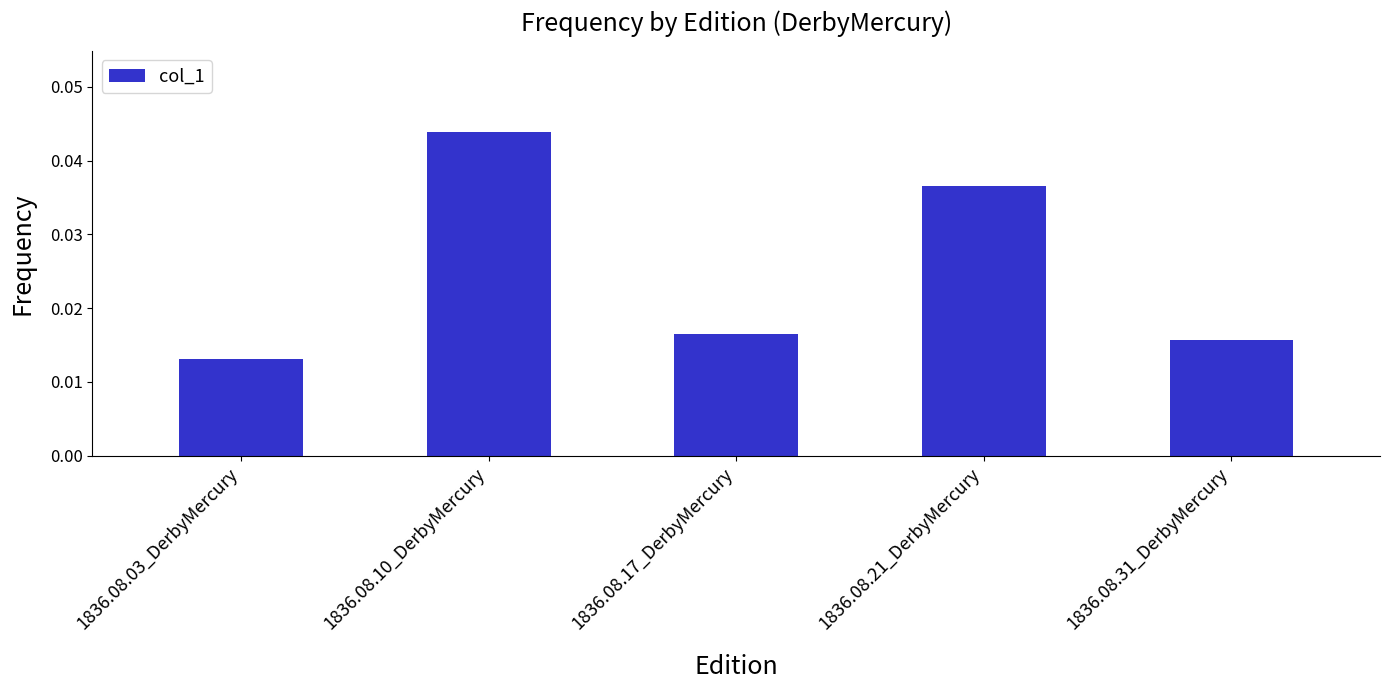

Where is the data nearest to the value 0?

1836.08.03_DerbyMercury